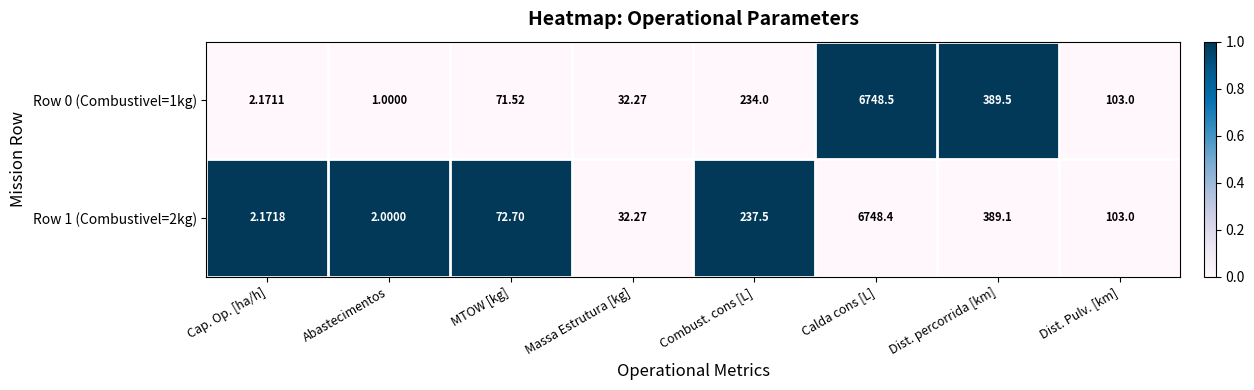

At which label is Row 0 (Combustivel=1kg) closest to 3374?

Dist. percorrida [km]